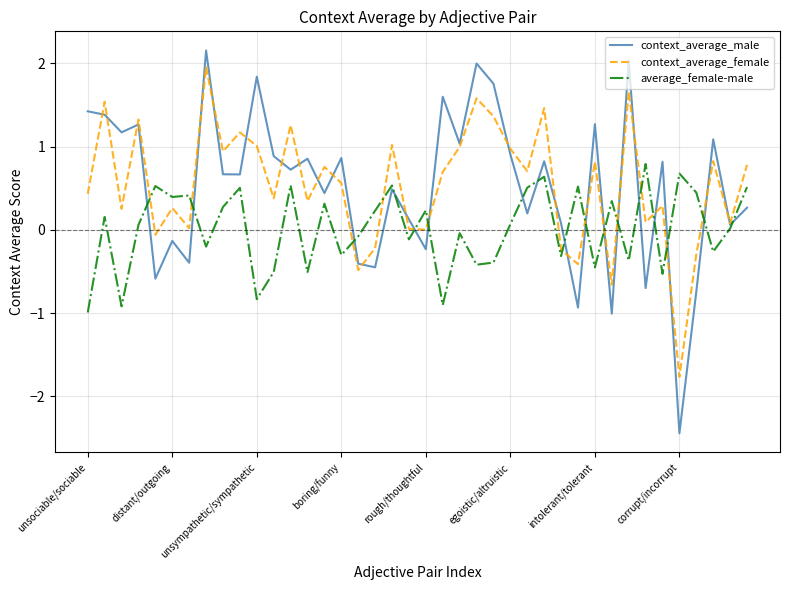

True or false: average_female-male and context_average_female intersect in this chart.

True